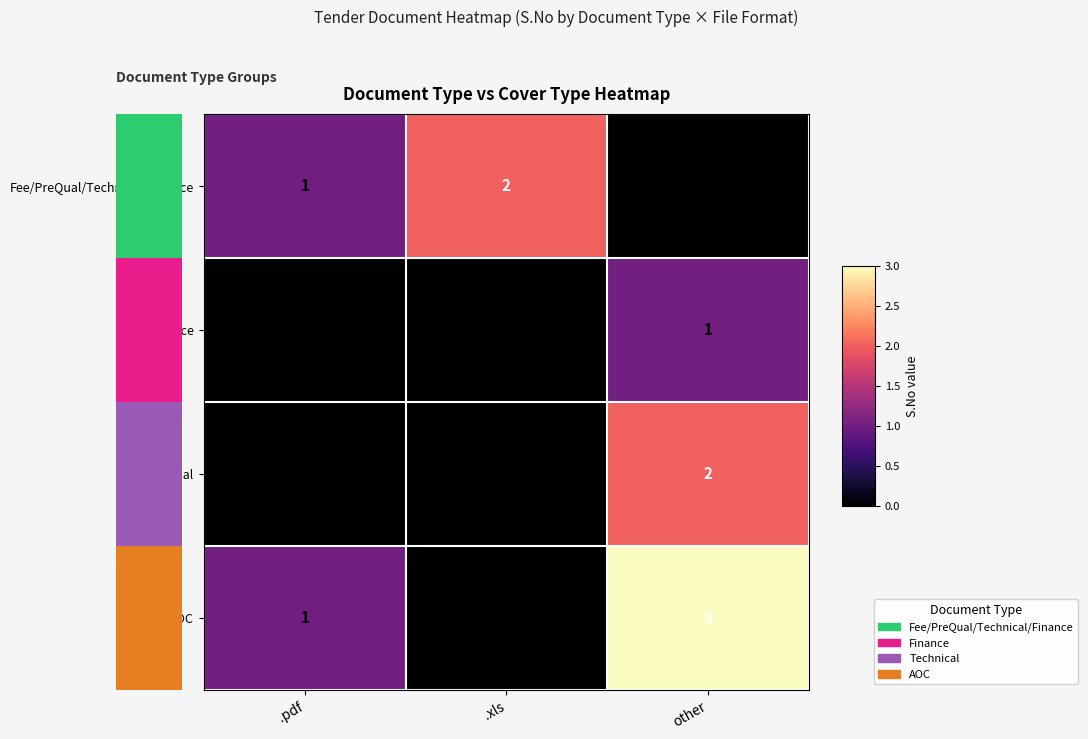

What is the sum of all AOC values?

4